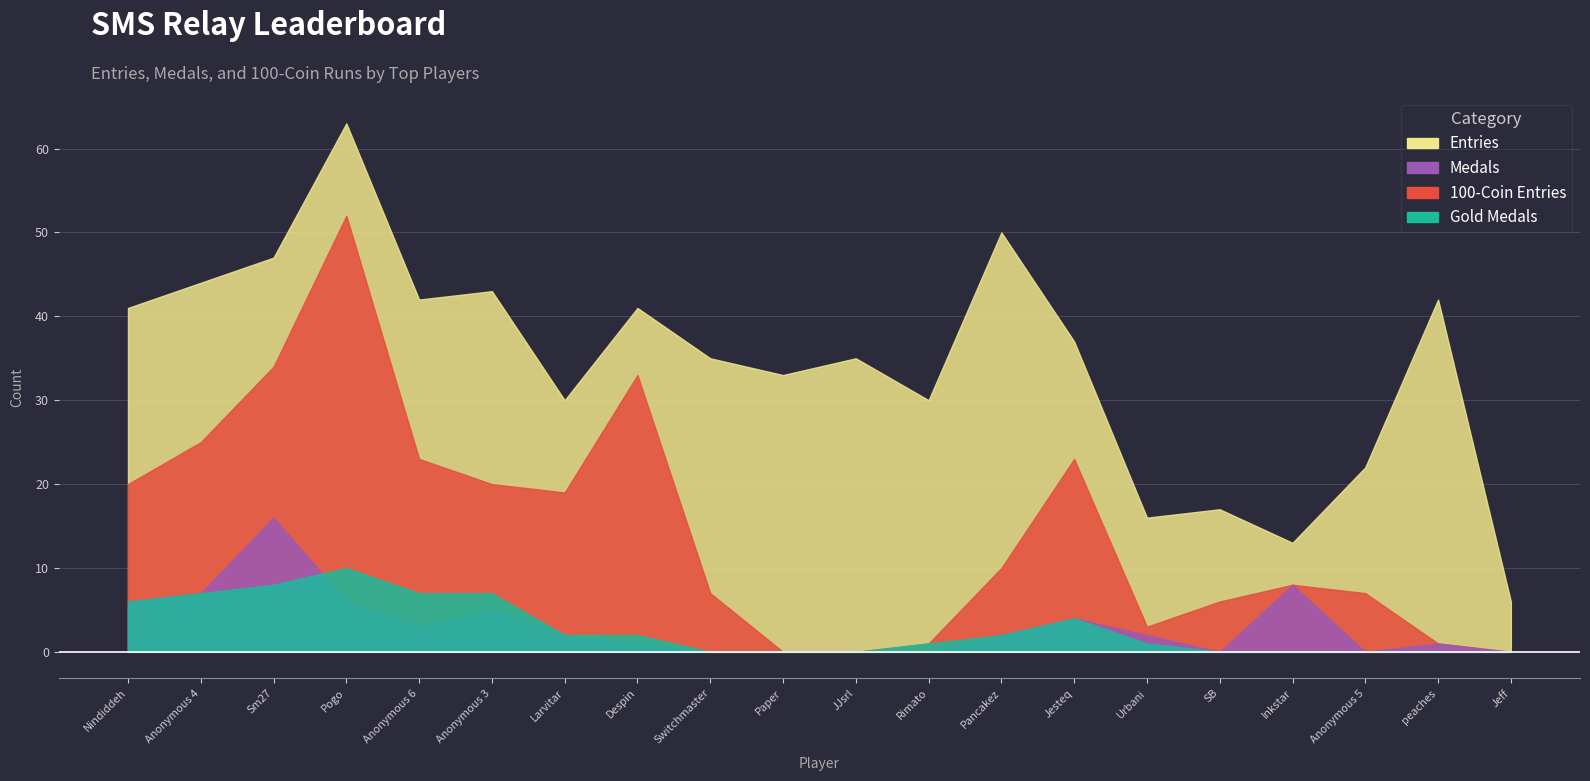

What is the spread (max minus min) of values at Nindiddeh?

35